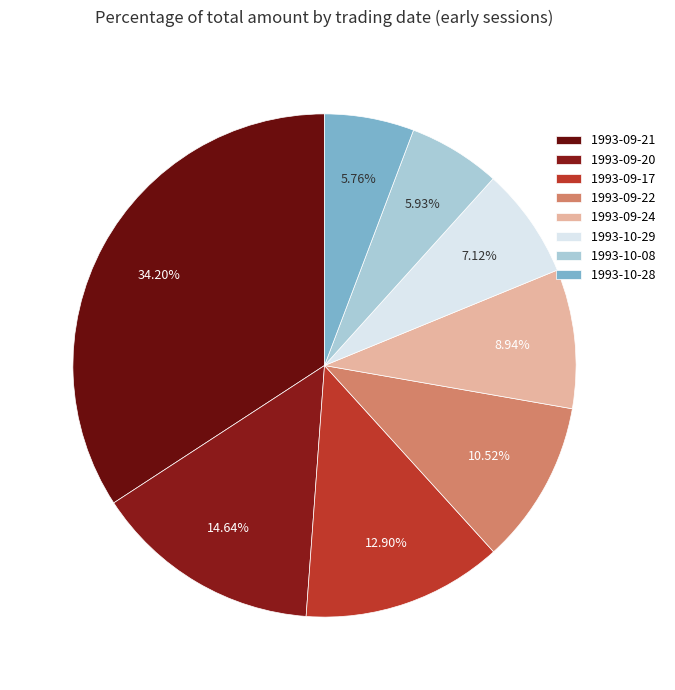

To the nearest percent, what is the difference between the largest and smallest slice percentages?

28%